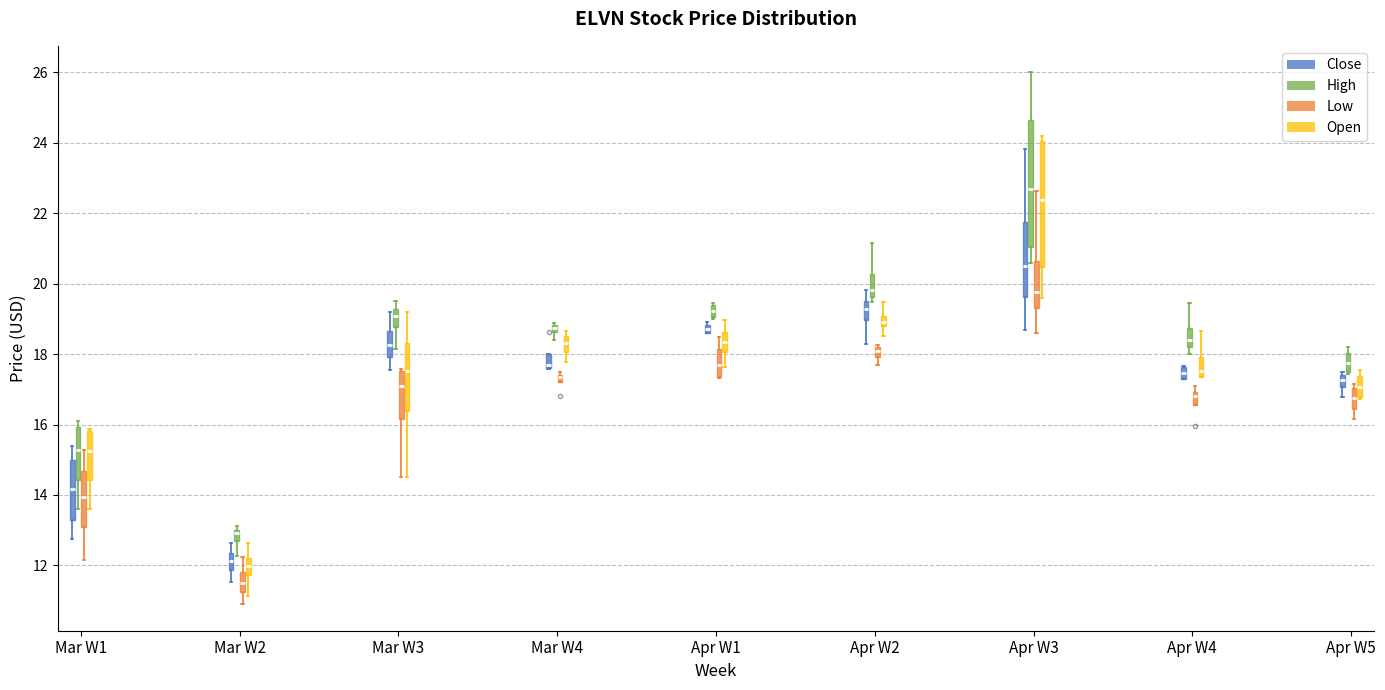

Where does the median line of the box for Mar W1 (Open) sit on the y-axis? The values are not printed on the chart, so give them approximately, as read against the axis.

15.2